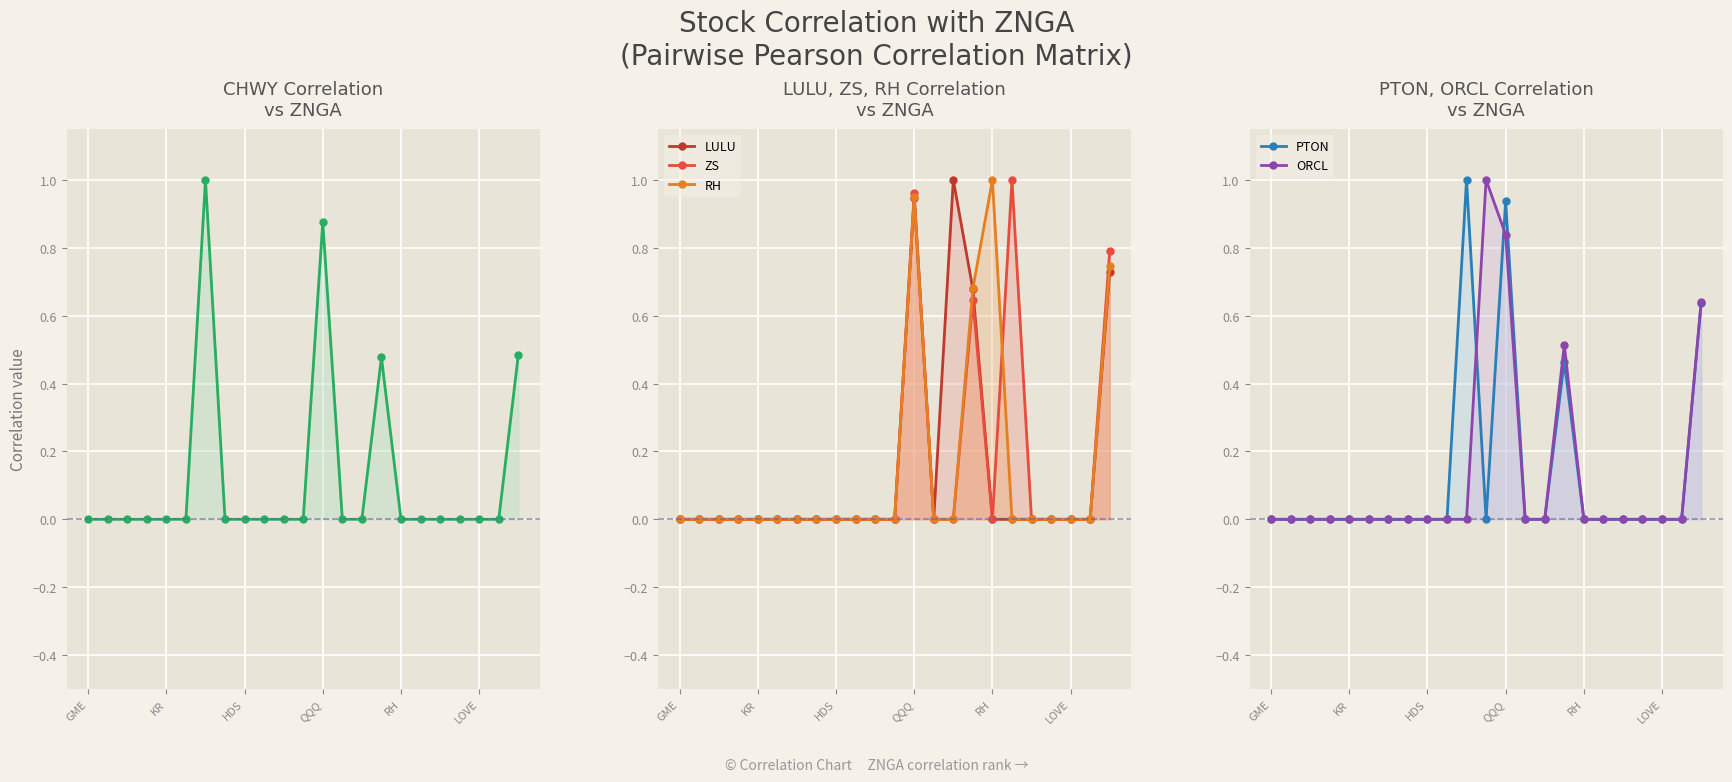

At which category is the sum across all series the highest?

QQQ